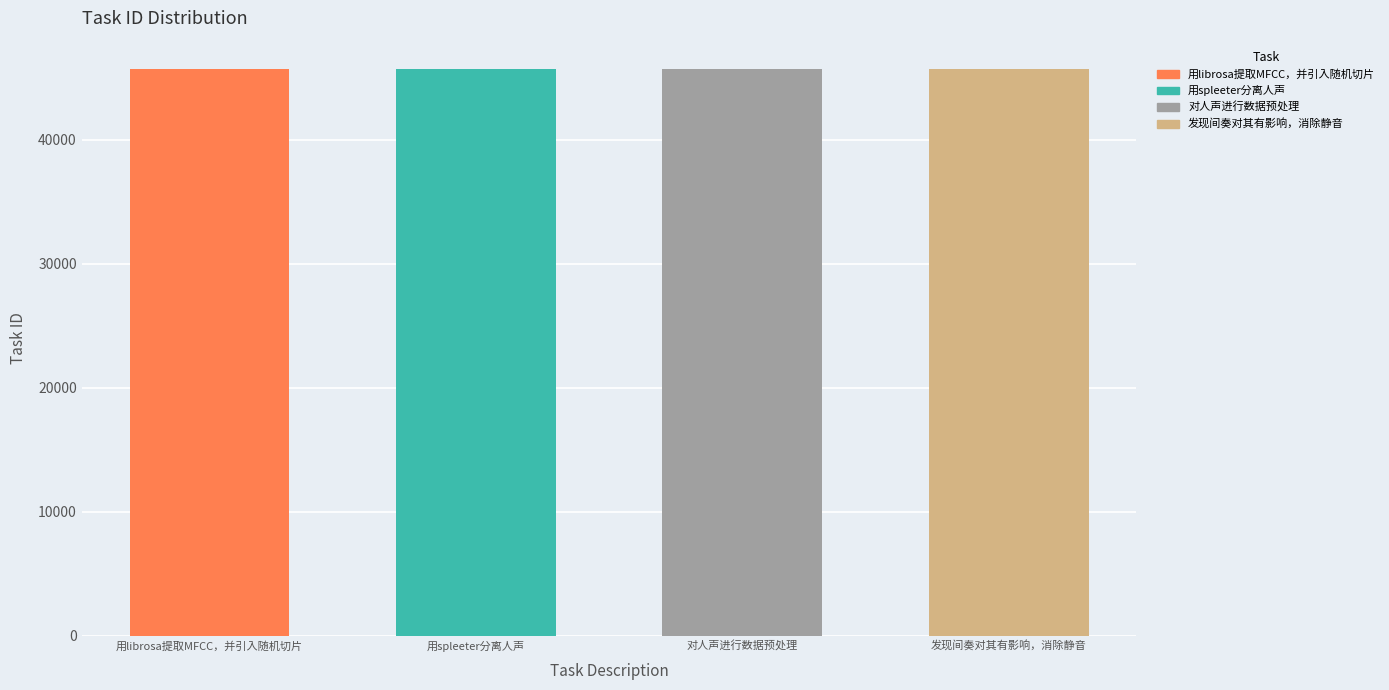

What is the average value?

45718